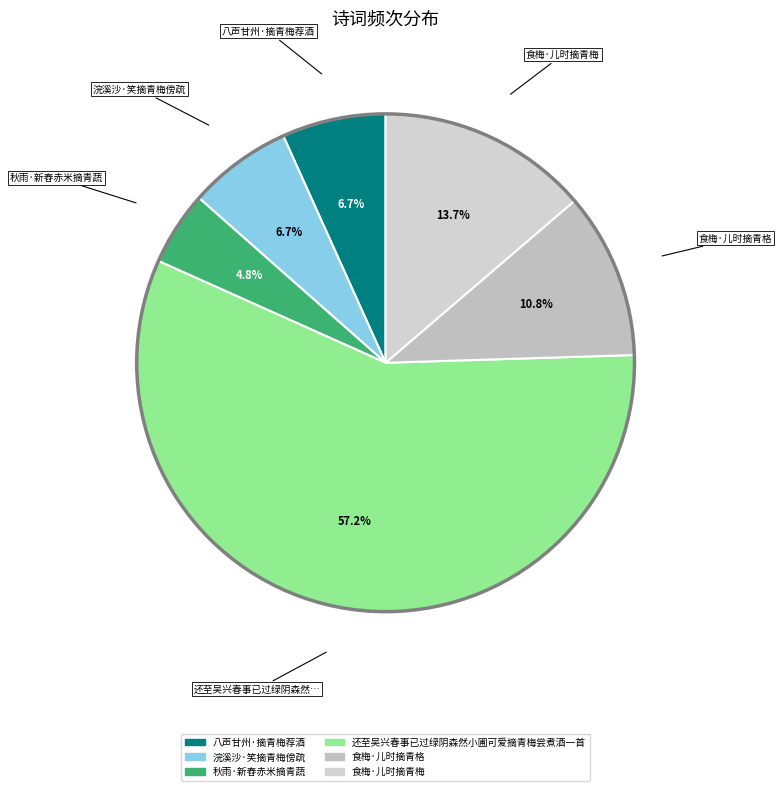

Between 食梅·儿时摘青格 and 八声甘州·摘青梅荐酒, which is larger?

食梅·儿时摘青格